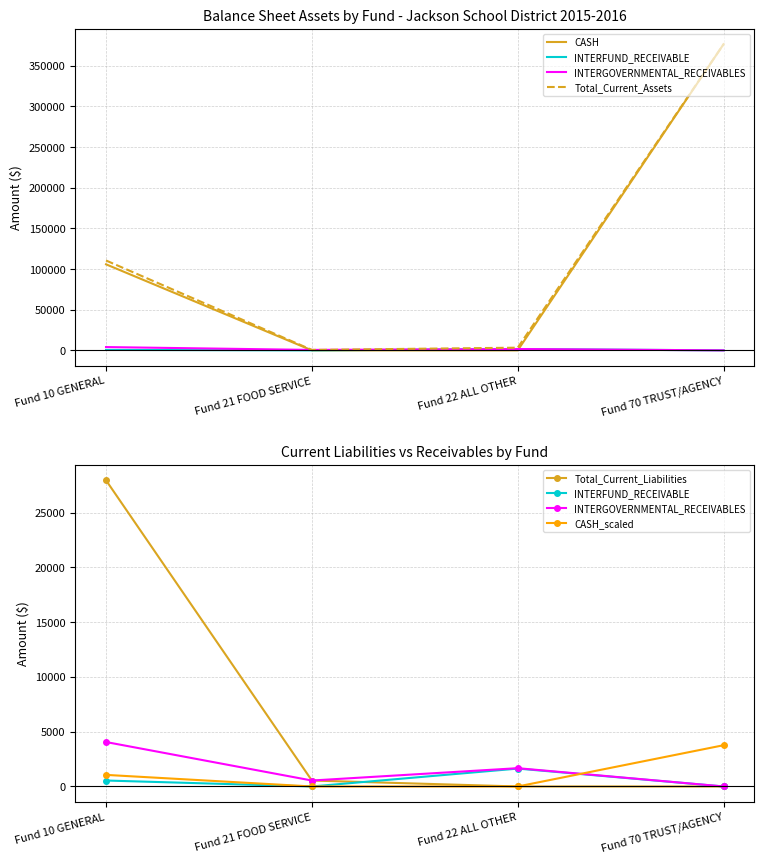

Reading left to right, extract all data points from this chart.

CASH: 105842.0	0.0	0.0	376597.1
INTERFUND_RECEIVABLE: 543.3	0.0	1633.3	0.0
INTERGOVERNMENTAL_RECEIVABLES: 4057.0	543.3	1669.9	0.0
Total_Current_Assets: 110544.8	543.3	3303.2	376597.1
Total_Current_Liabilities: 27948.1	543.3	0.0	0.0
CASH_scaled: 1058.4	0.0	0.0	3766.0